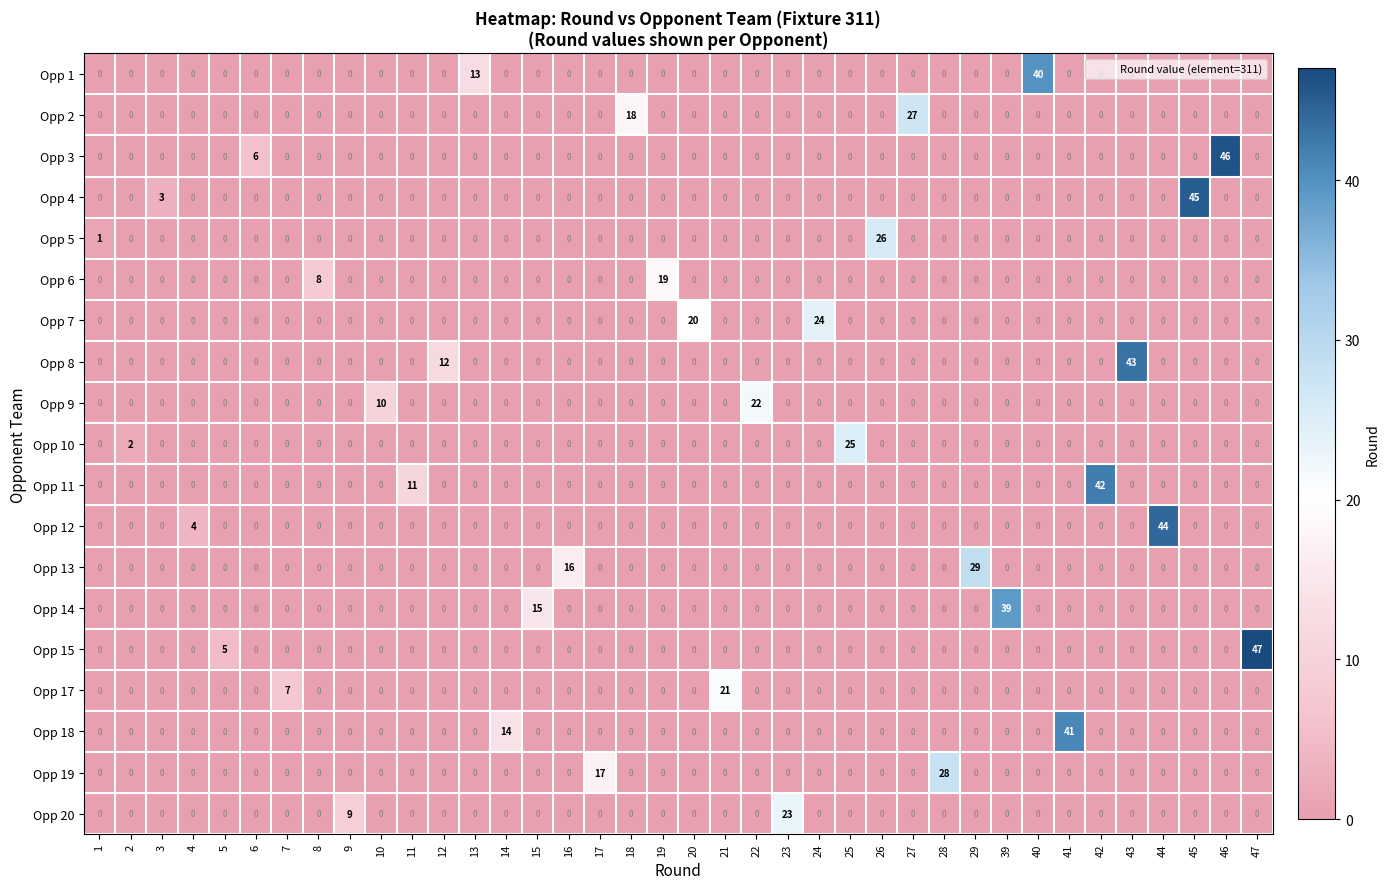

At which category is the sum across all series the highest?

47